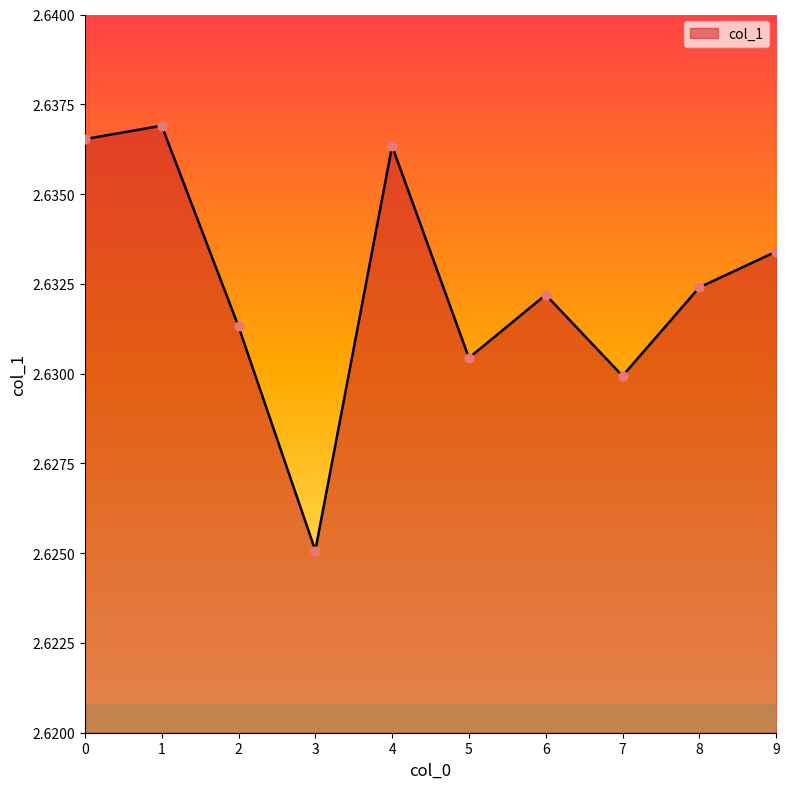

Approximately how many times larger is the value at 5 compared to 8?

1.0